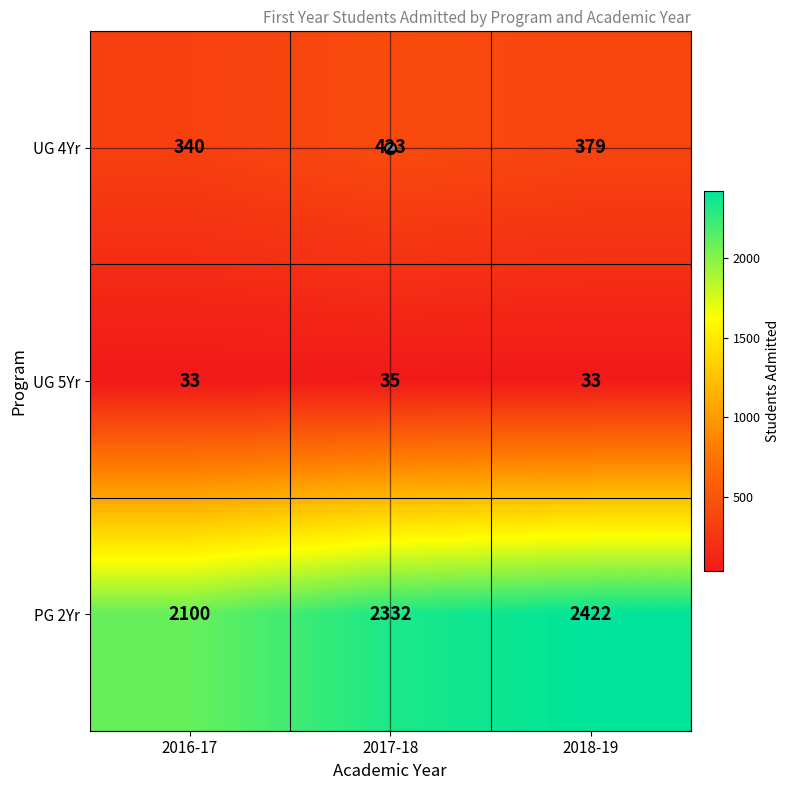

Count the number of categories in the chart.

3